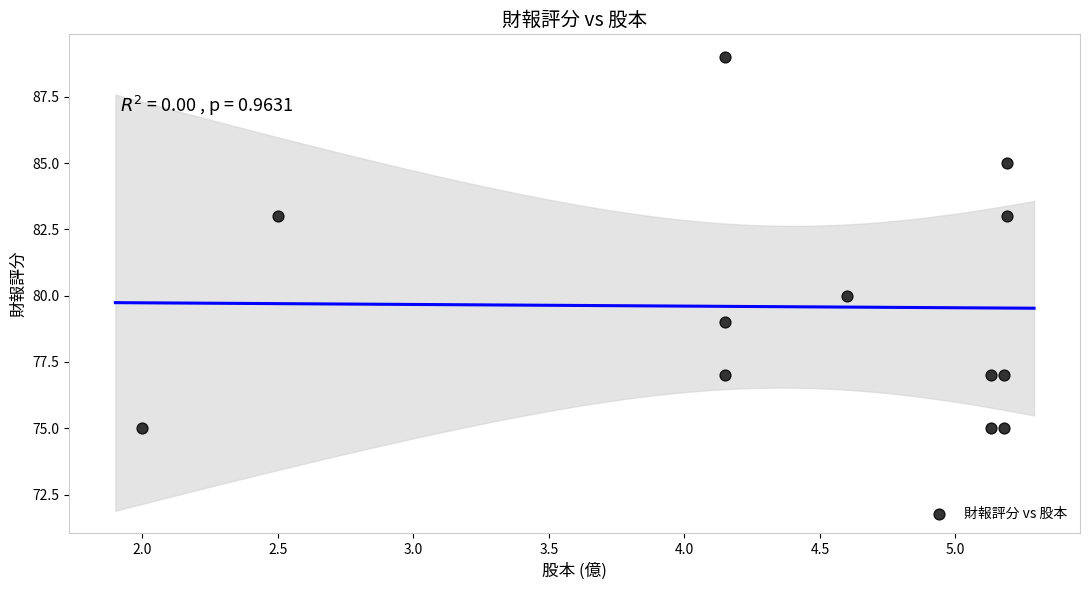

What is the range of Y values (max minus min)?

14